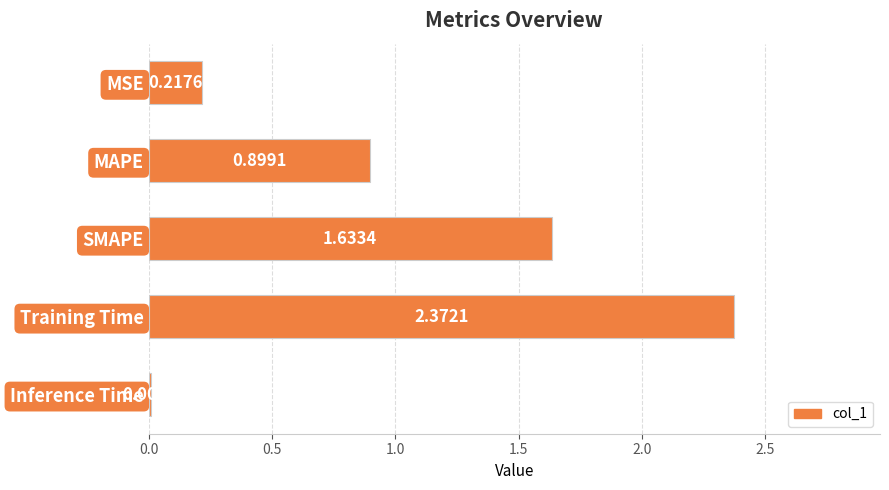

Which has a higher value, SMAPE or Training Time?

Training Time